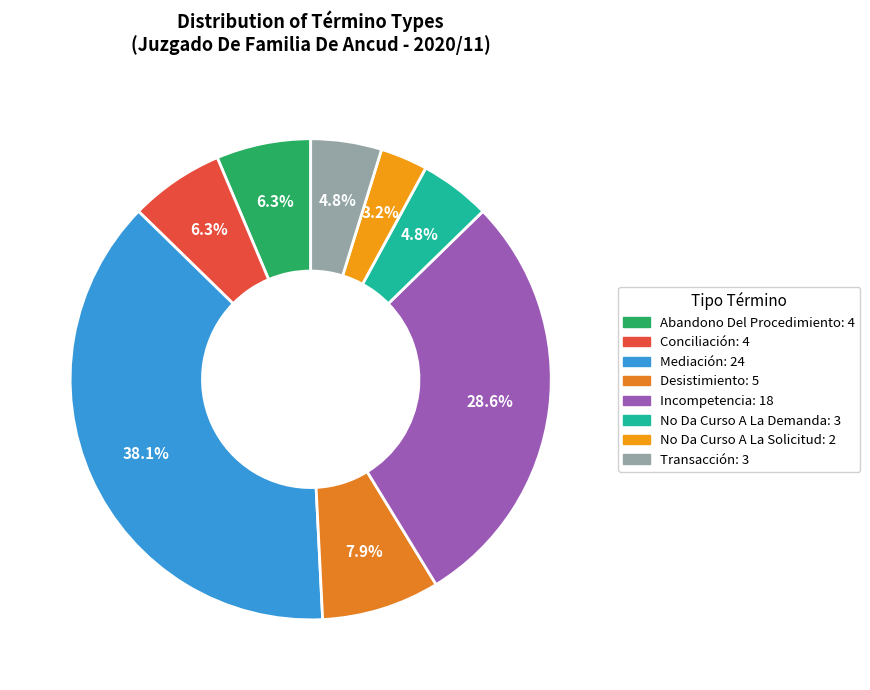

To the nearest percent, what is the difference between the No Da Curso A La Demanda and Abandono Del Procedimiento slice percentages?

2%